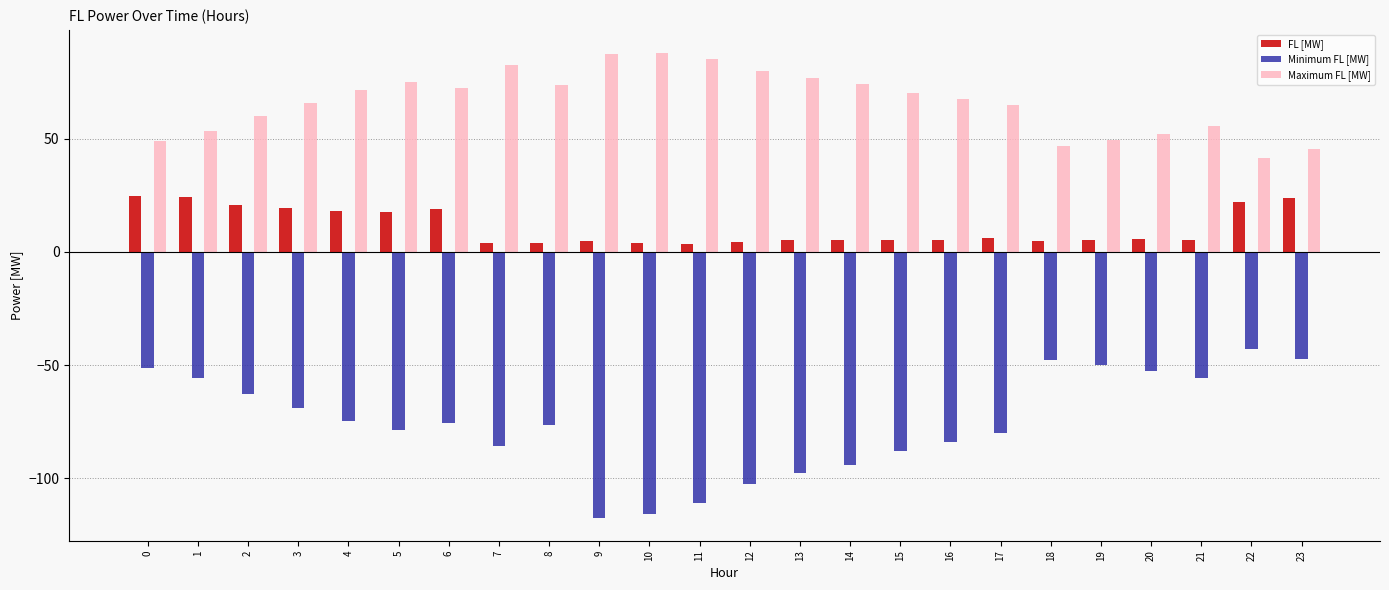

The value of Maximum FL [MW] at 15 is 124.8. True or false?

False